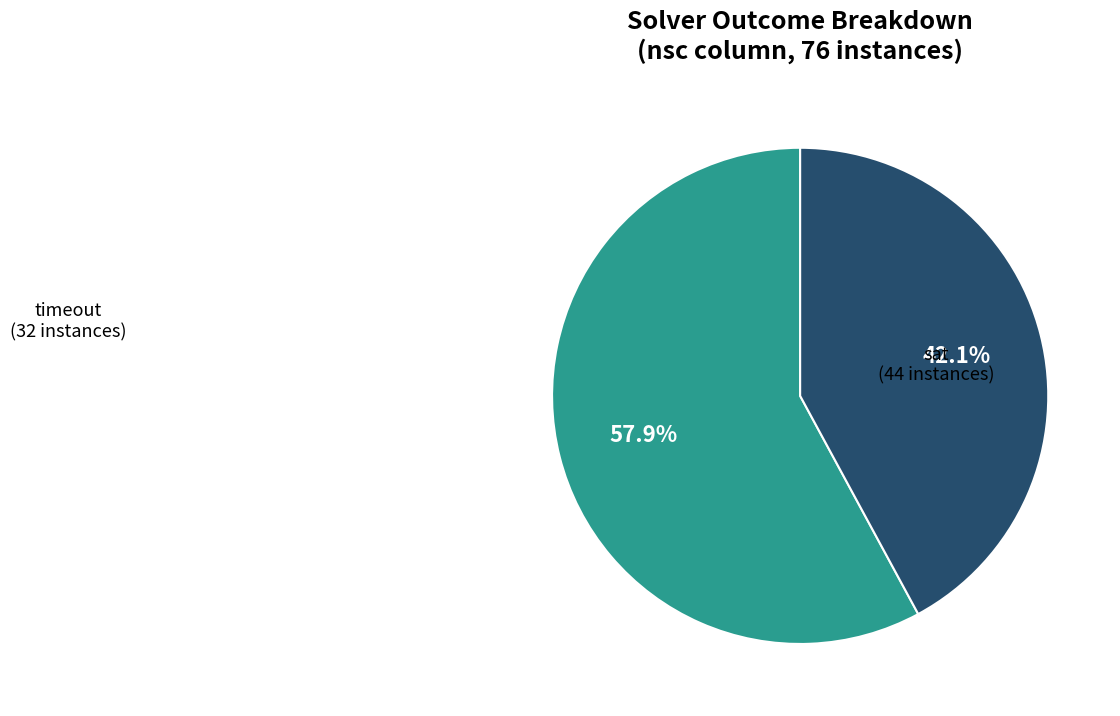

Is there a majority slice in this chart?

Yes